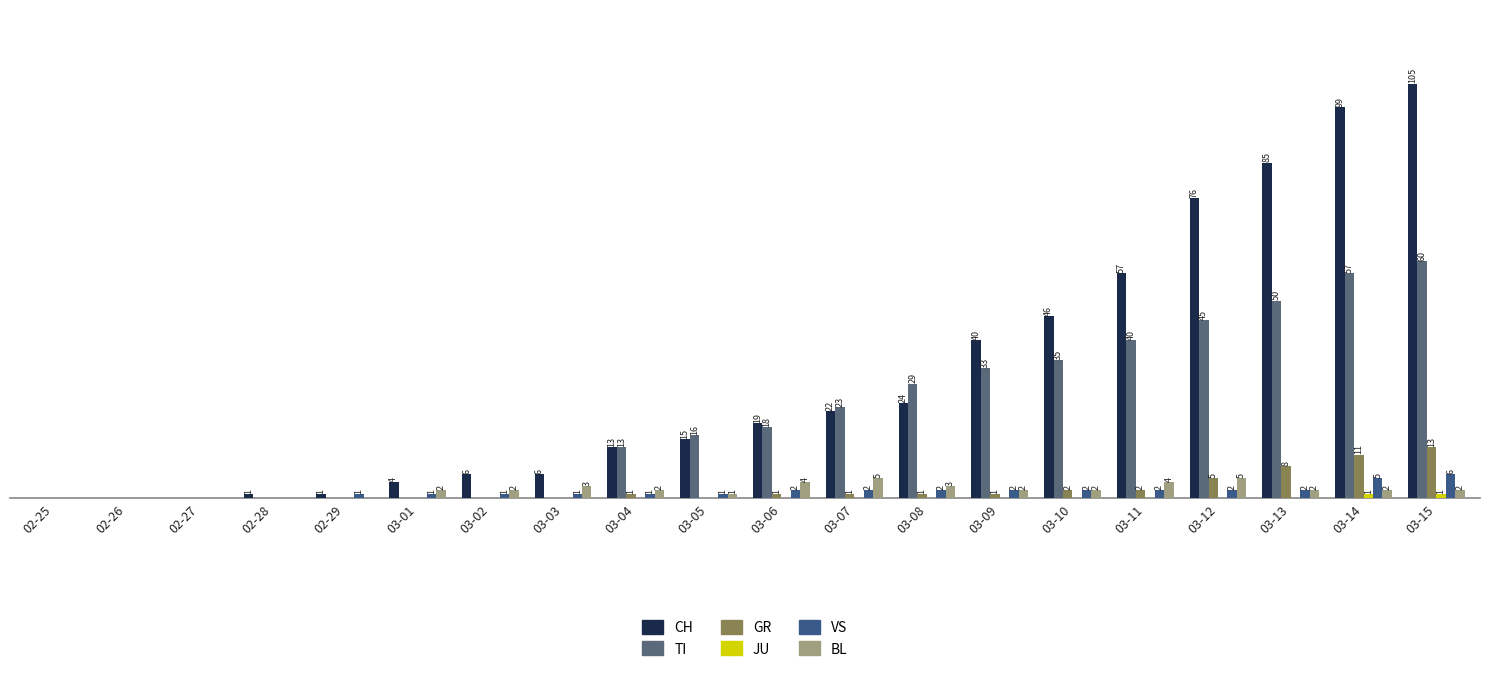

Are the bars horizontal?

No